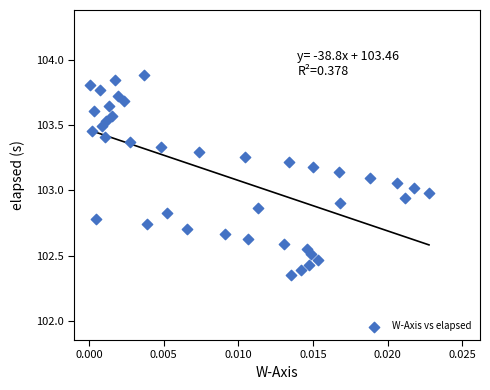

What is the range of Y values (max minus min)?

1.5